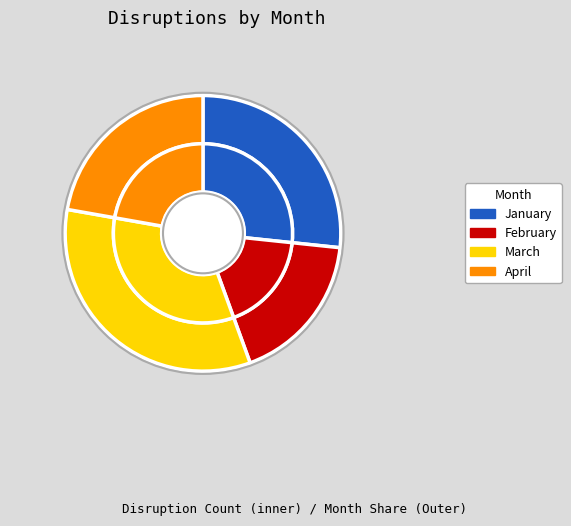

To the nearest percent, what portion does March represent?

33%